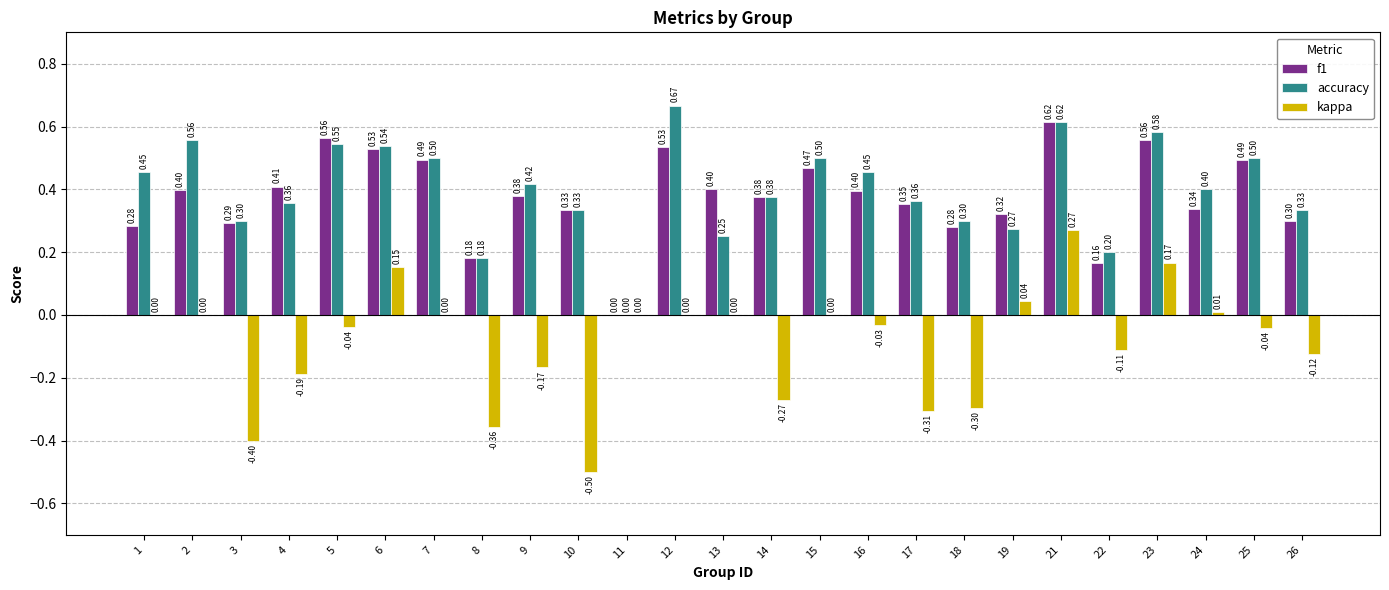

What is the sum of all accuracy values?

10.0